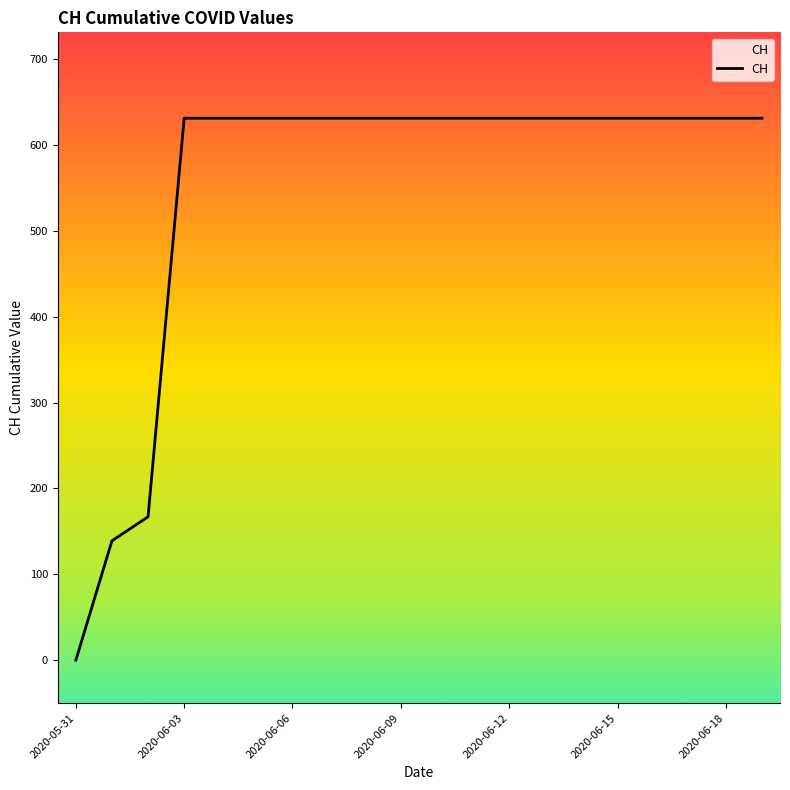

Is it true that the value at 2020-06-13 is 1026?

False